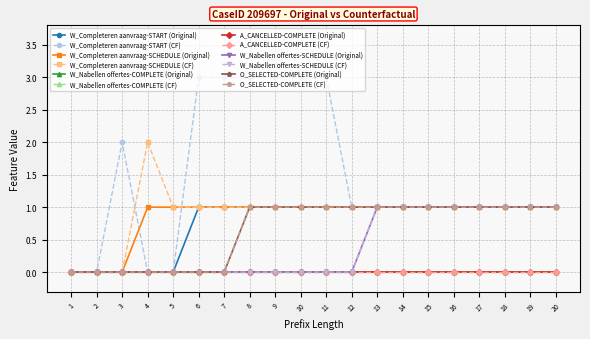

Is this an area chart (filled region under the line)?

No